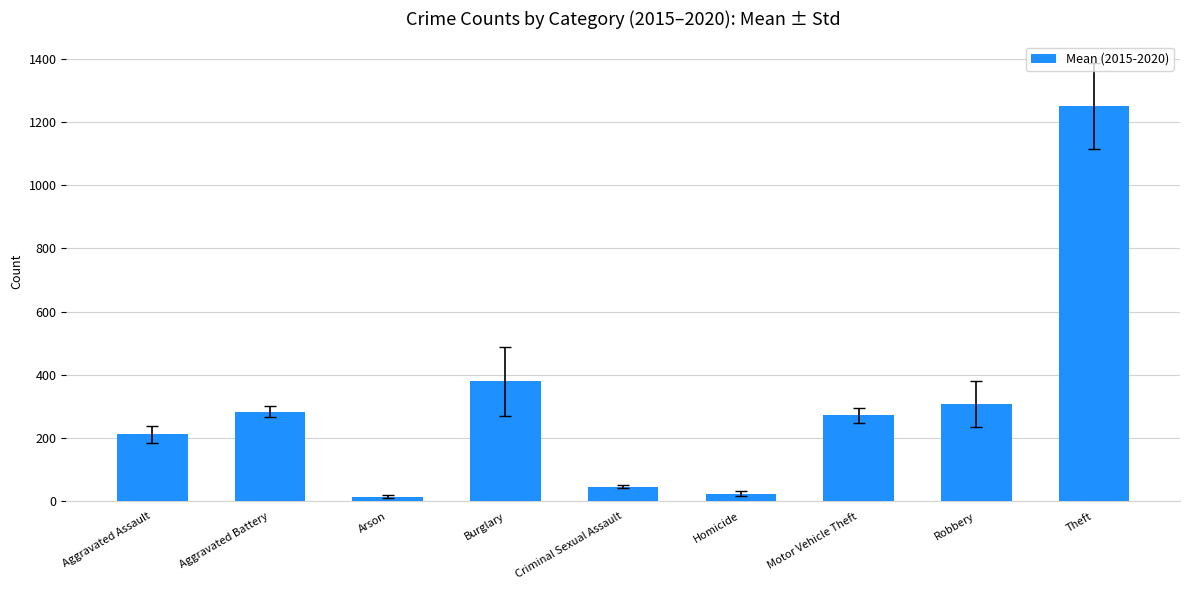

What is the label of the 2nd bar from the right?

Robbery